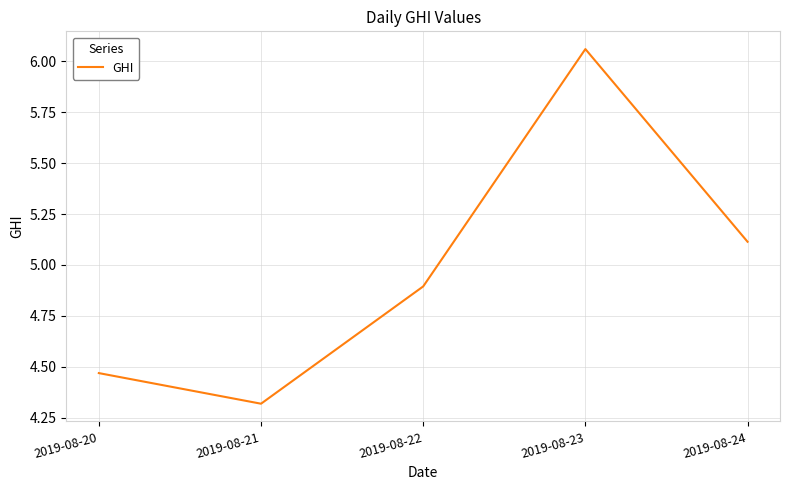

How many distinct data groups are displayed?

1